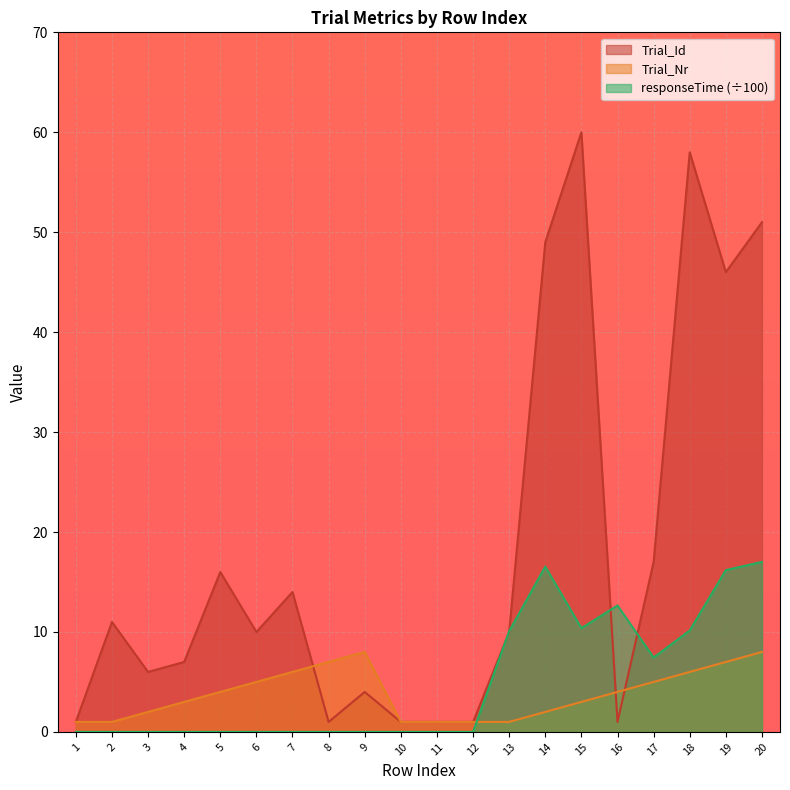

What are all the series names shown in the legend?

Trial_Id, Trial_Nr, responseTime (÷100)